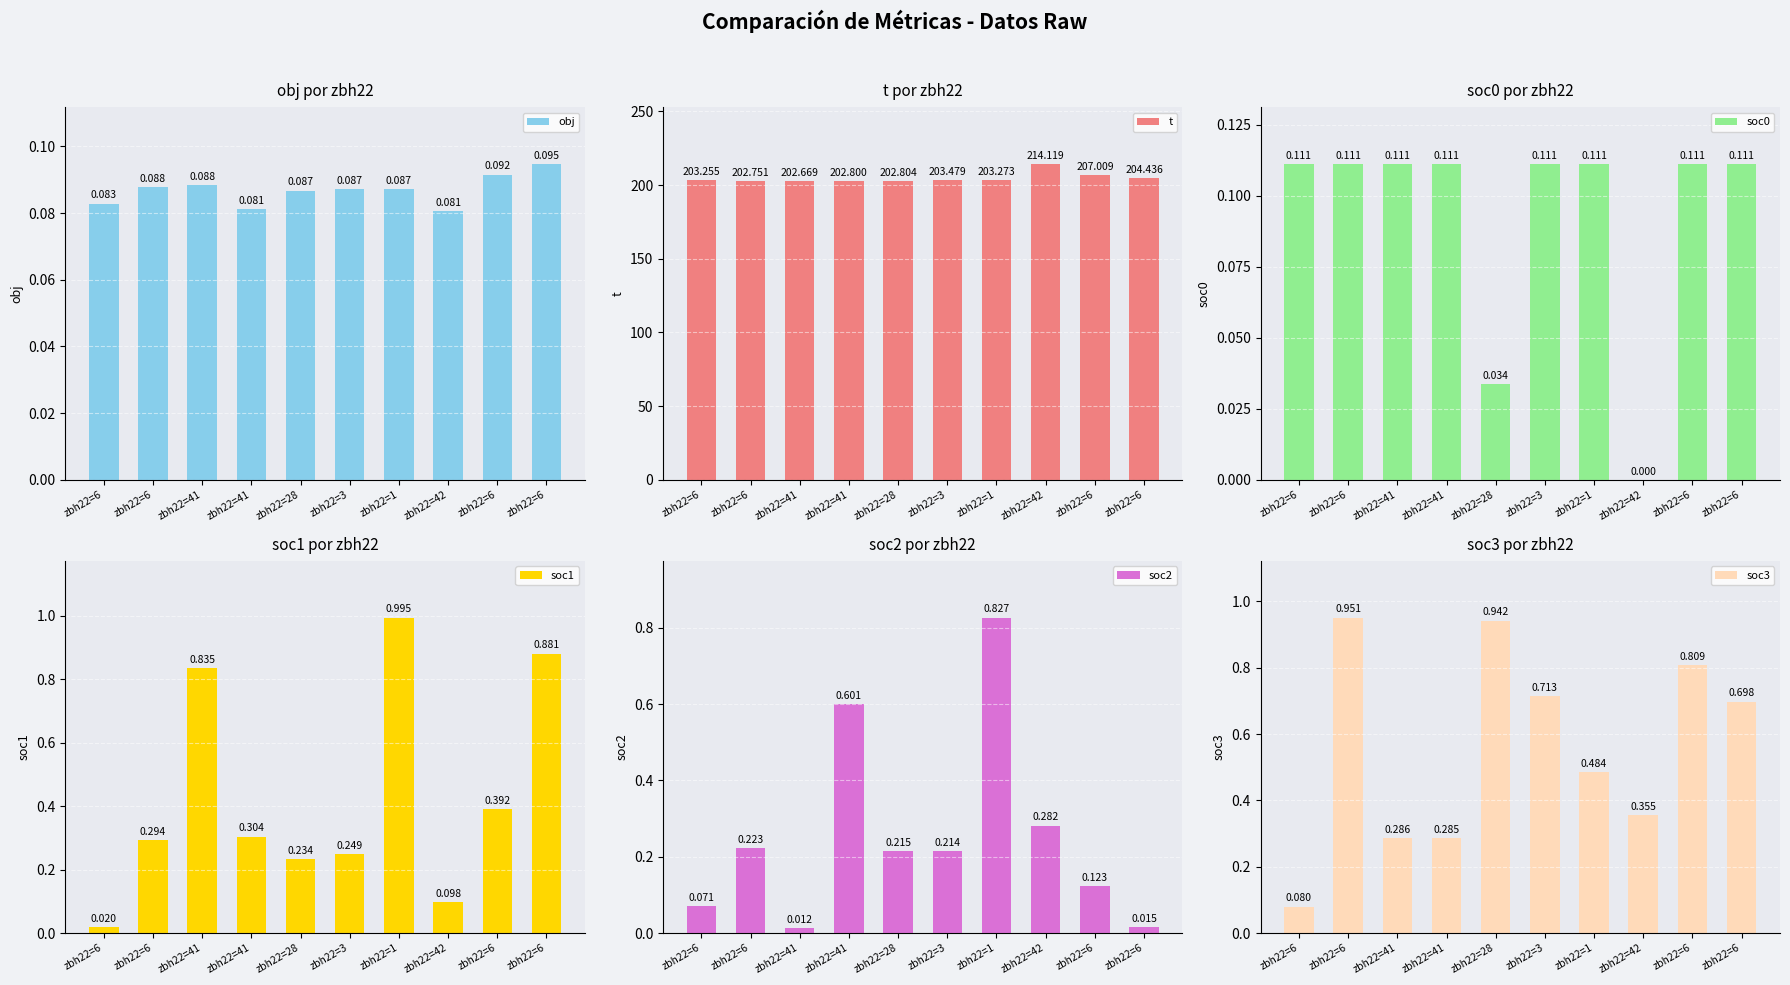

Which series has the largest total across all categories?

t